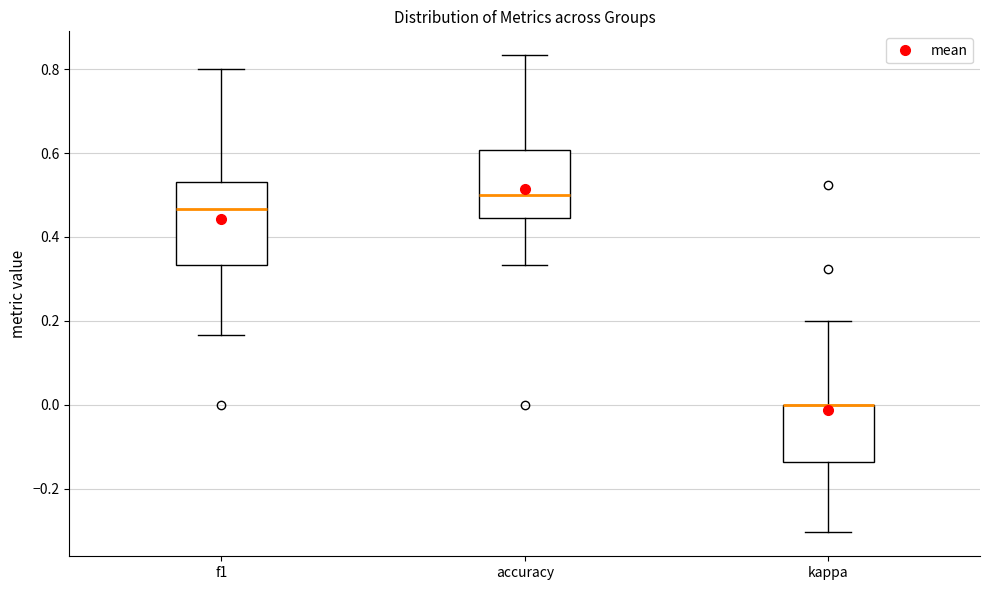

Reading left to right, transcribe this box plot: for each box, give where its median line is, the range the box spans, and where its two whiskers end, as read against the y-axis. The values are not printed on the chart, so give them approximately, as read against the axis.

f1: median 0.46, box 0.34 to 0.54, whiskers 0.16 to 0.80
accuracy: median 0.50, box 0.44 to 0.60, whiskers 0.34 to 0.84
kappa: median 0.00 (drawn on the box's upper edge), box -0.14 to 0.00, whiskers -0.30 to 0.20